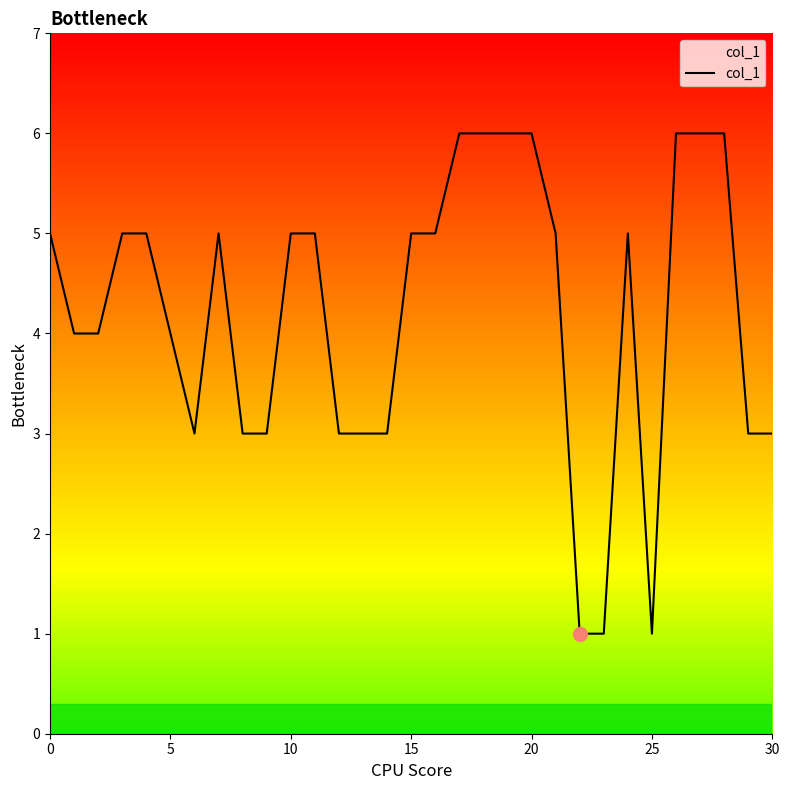

The chart shows a value of 3 at 29. True or false?

True